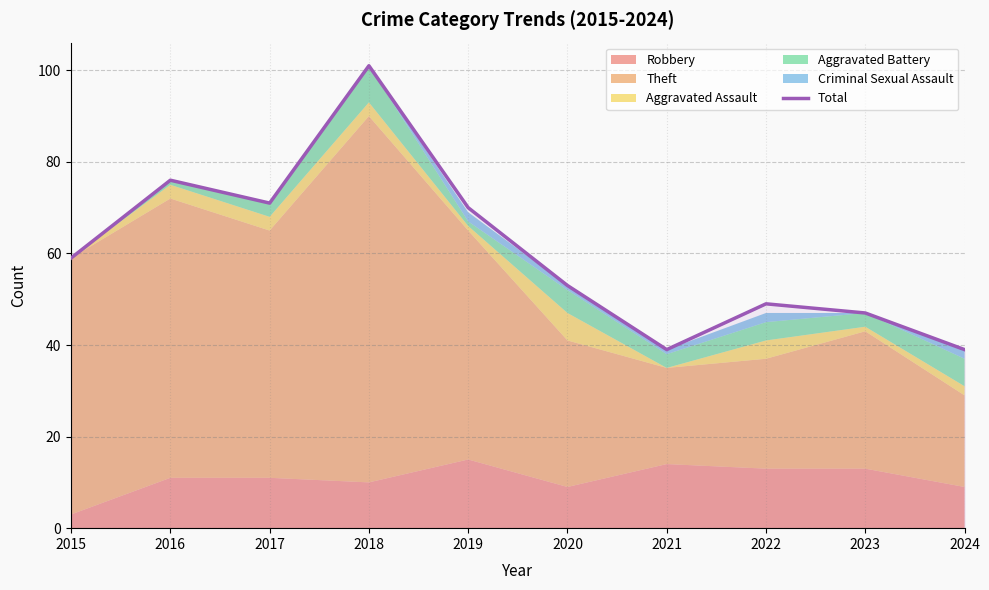

Does the chart have visible grid lines?

Yes